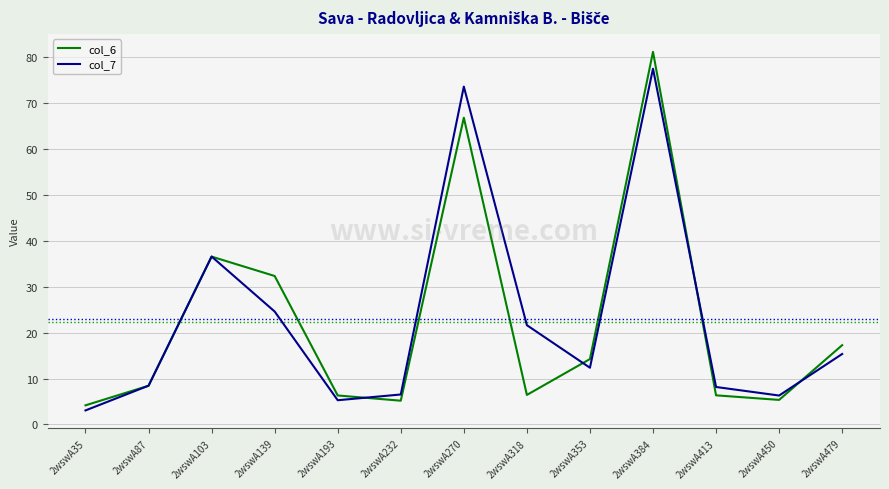

What is the difference between the maximum and minimum values in the col_6 series?

77.0